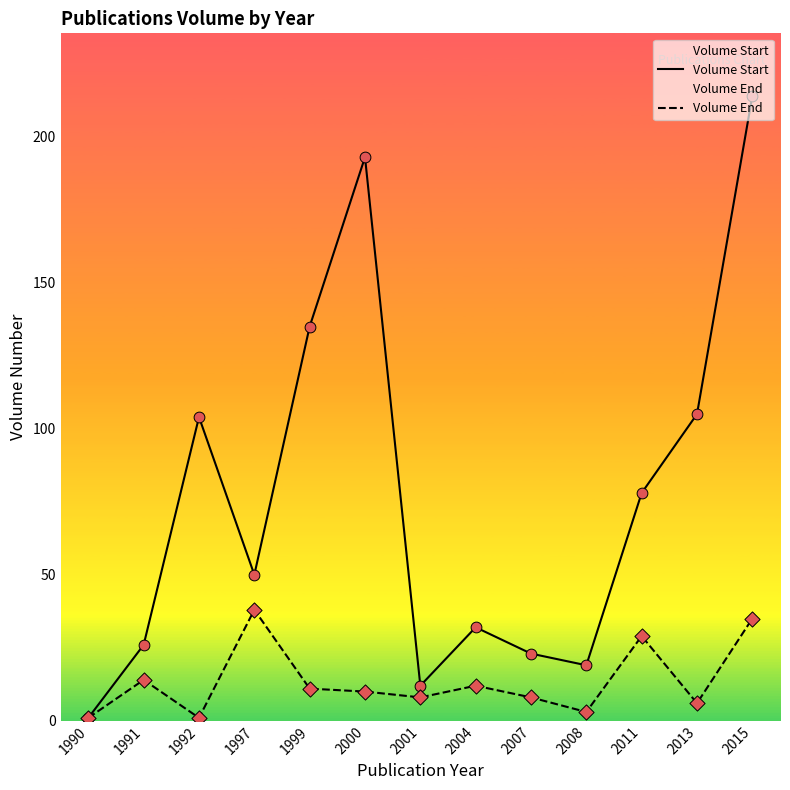

Which series has the widest spread of Y values?

Volume Start